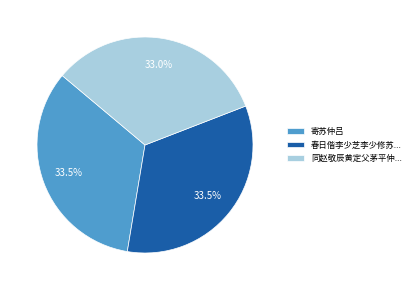

Is 春日偕李少芝李少修苏... the majority of the pie?

No